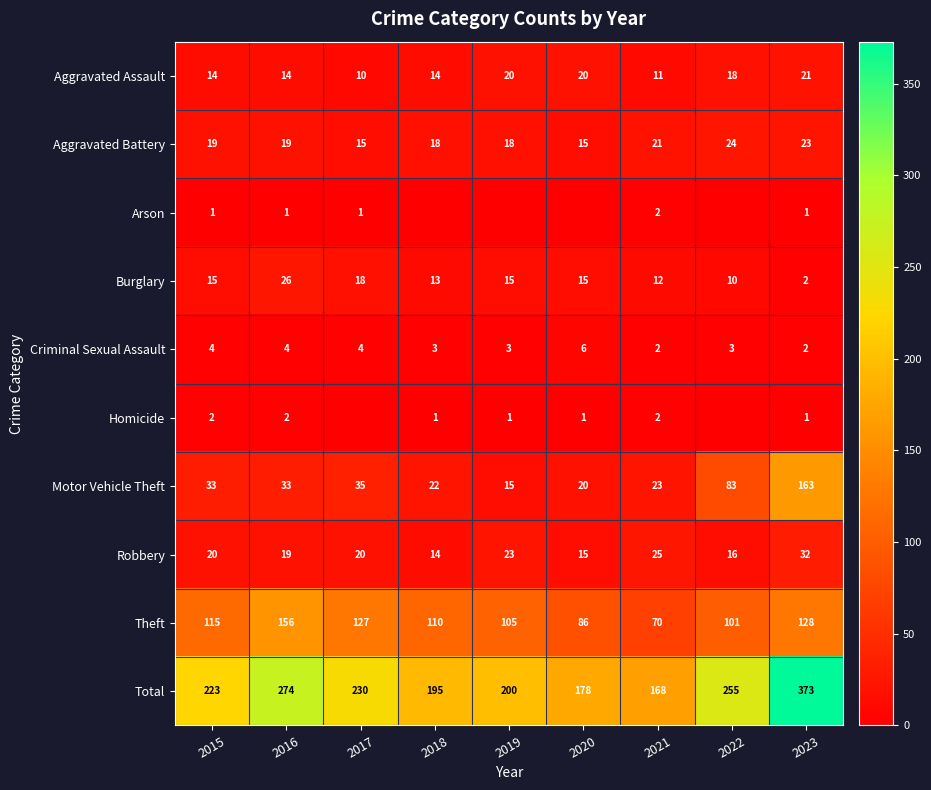

Where is Theft nearest to the value 113?

2015